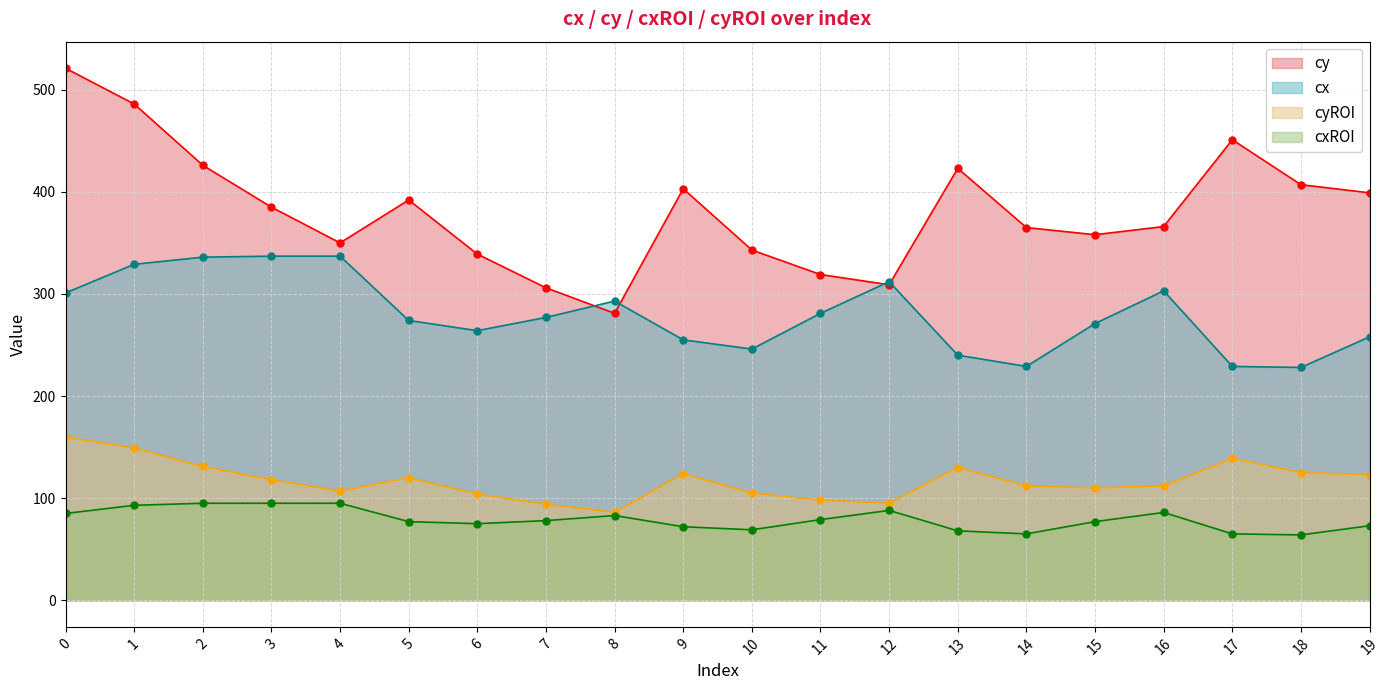

What is the difference between the second highest and minimum values in the cxROI series?

31